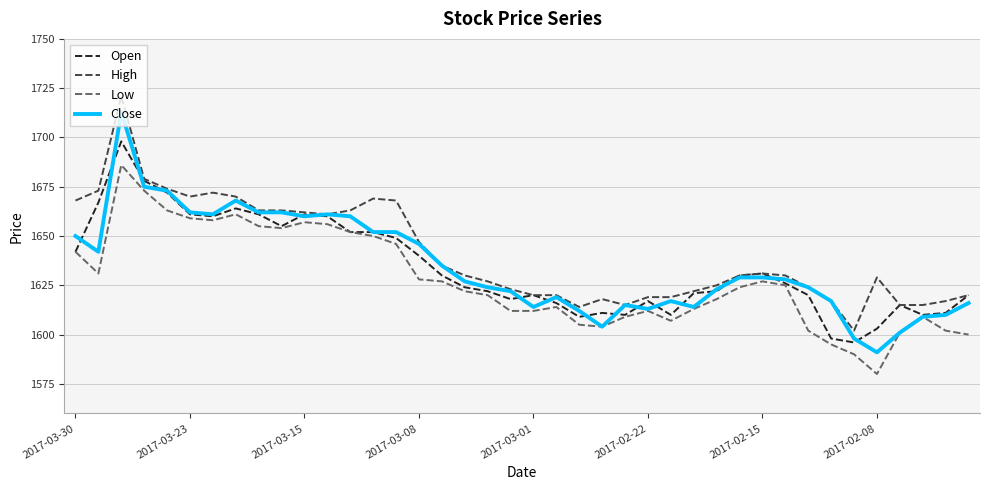

How many lines are shown in the chart?

4